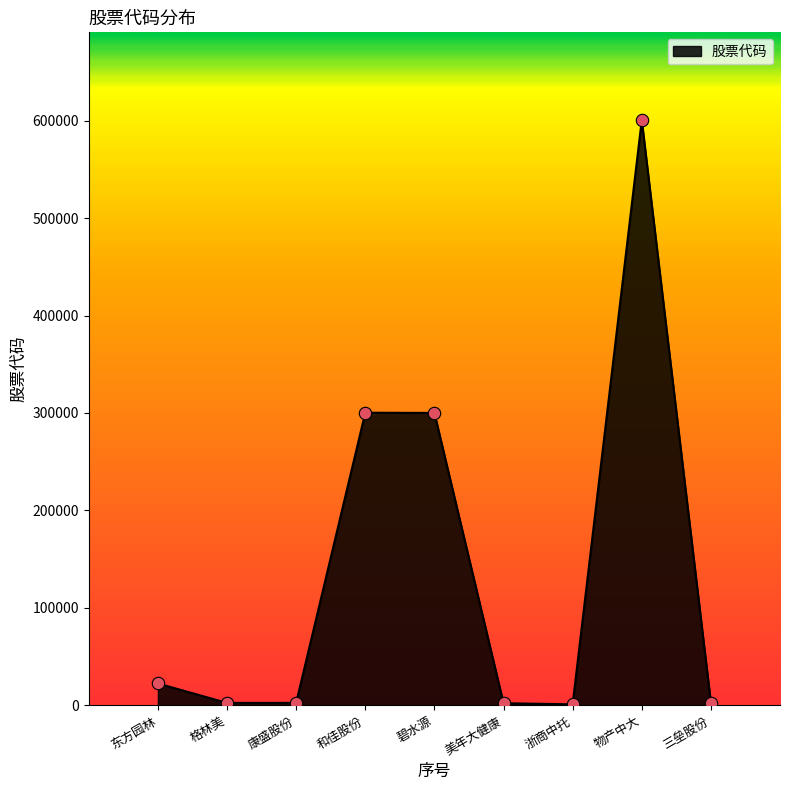

Approximately how many times larger is the value at 物产中大 compared to 美年大健康?

293.9